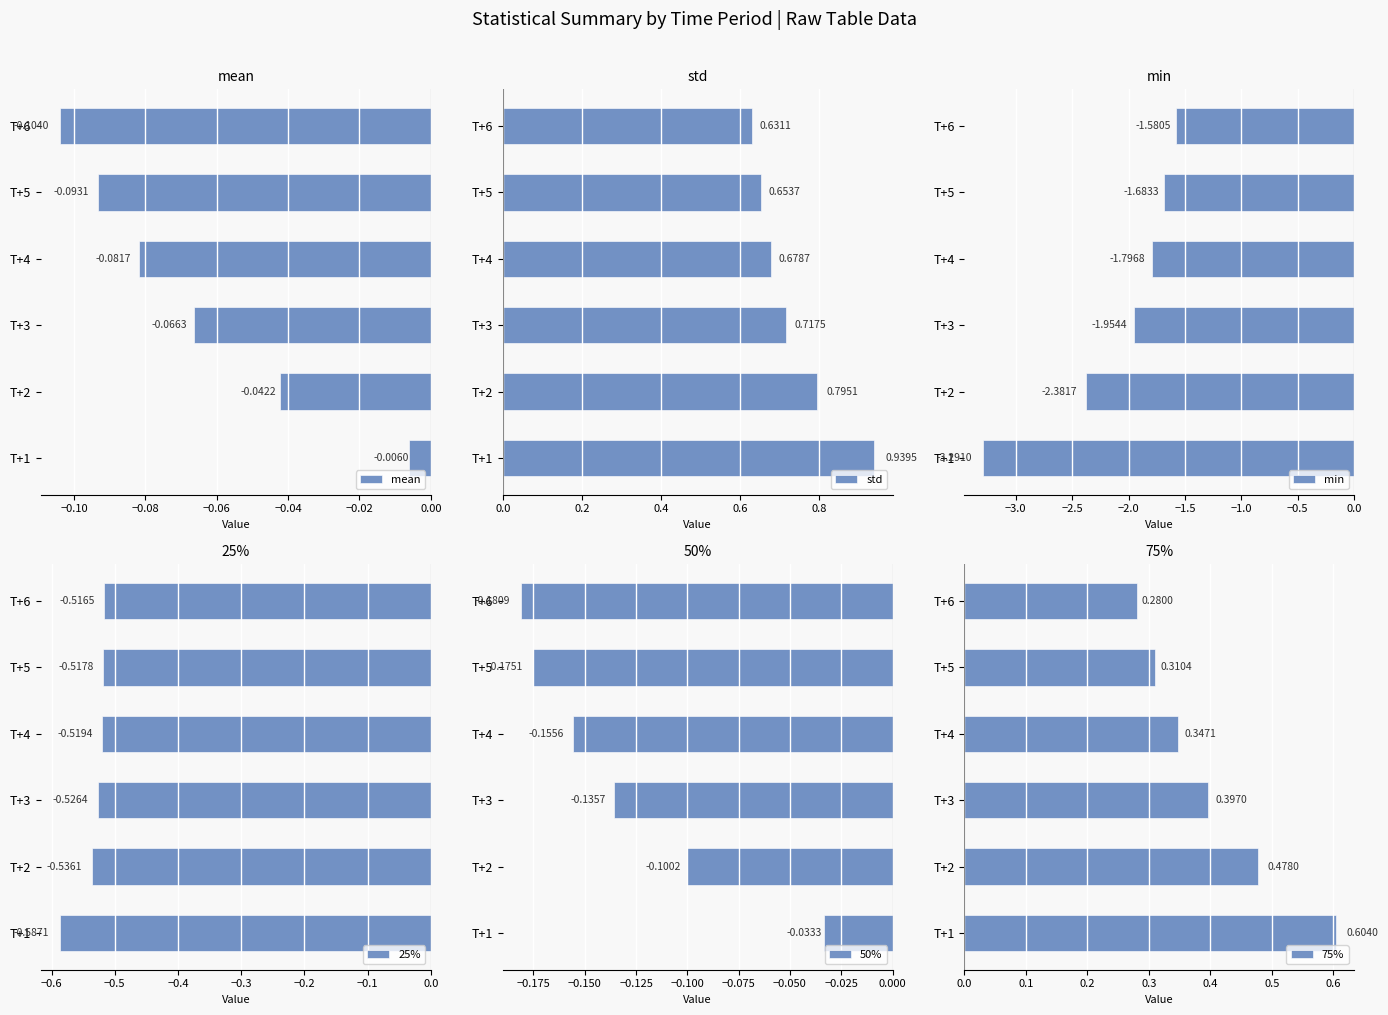

What is the difference between the maximum and minimum values in the min series?

1.7